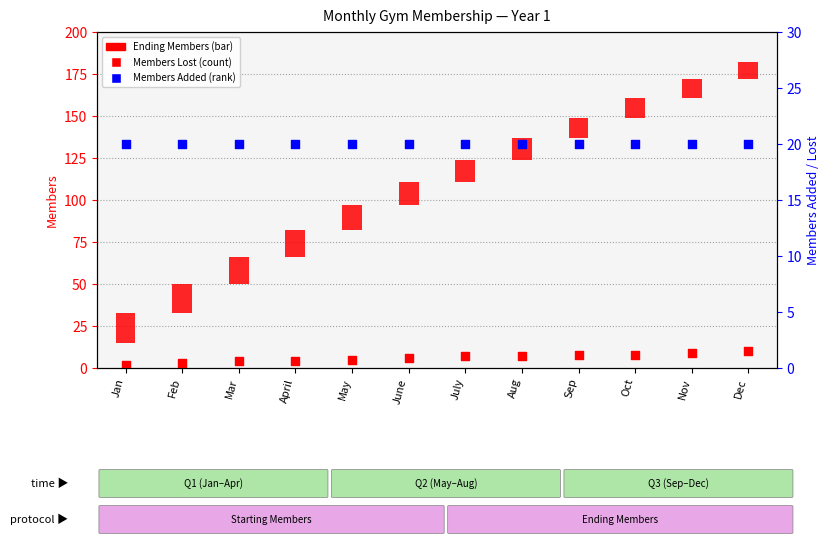

What is the total value across all series at July?

27